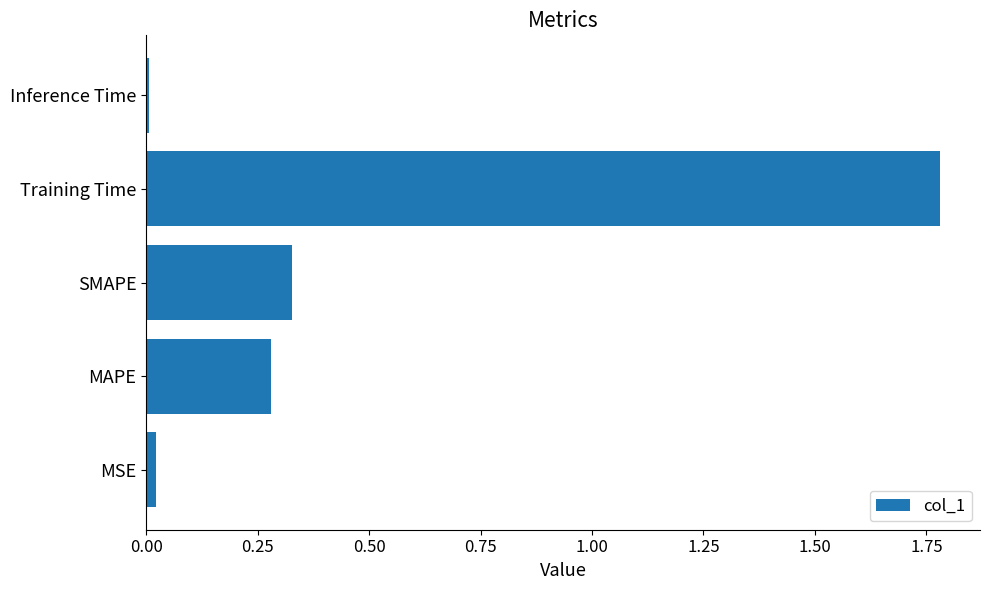

What is the sum of all values?

2.4